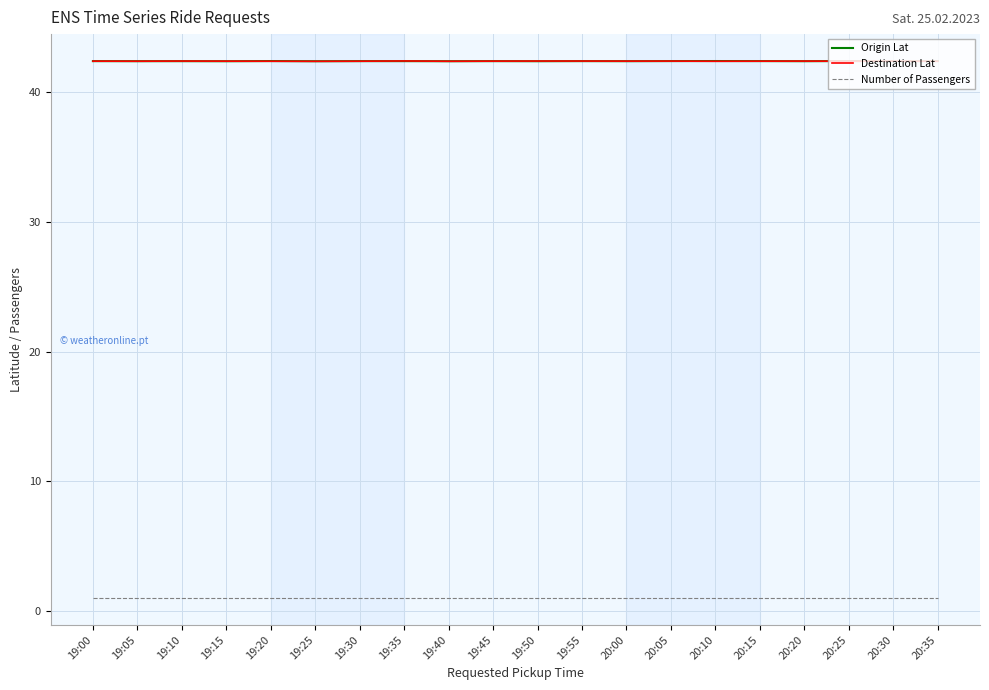

What is the sum of the Origin Lat values at 19:35 and 20:35?

84.8